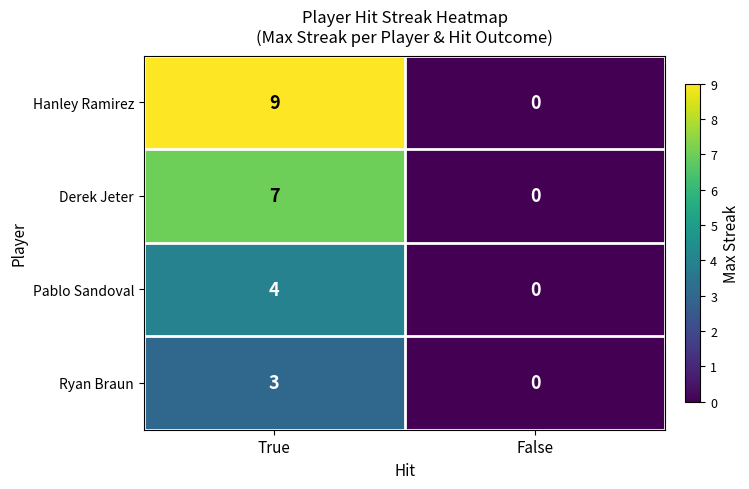

What is the sum of the Derek Jeter values at False and True?

7